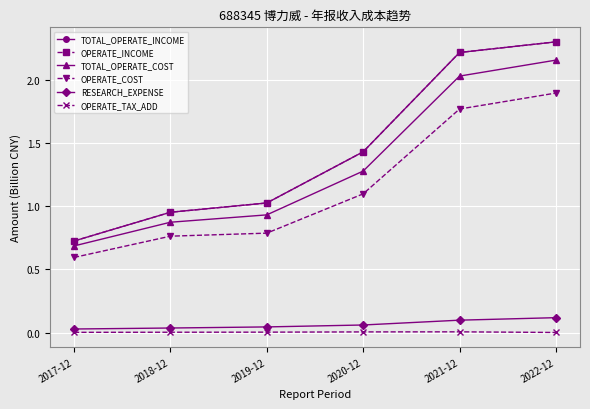

Reading left to right, extract all data points from this chart.

TOTAL_OPERATE_INCOME: 0.7	1.0	1.0	1.4	2.2	2.3
OPERATE_INCOME: 0.7	1.0	1.0	1.4	2.2	2.3
TOTAL_OPERATE_COST: 0.7	0.9	0.9	1.3	2.0	2.2
OPERATE_COST: 0.6	0.8	0.8	1.1	1.8	1.9
RESEARCH_EXPENSE: 0.0	0.0	0.0	0.1	0.1	0.1
OPERATE_TAX_ADD: 0.0	0.0	0.0	0.0	0.0	0.0